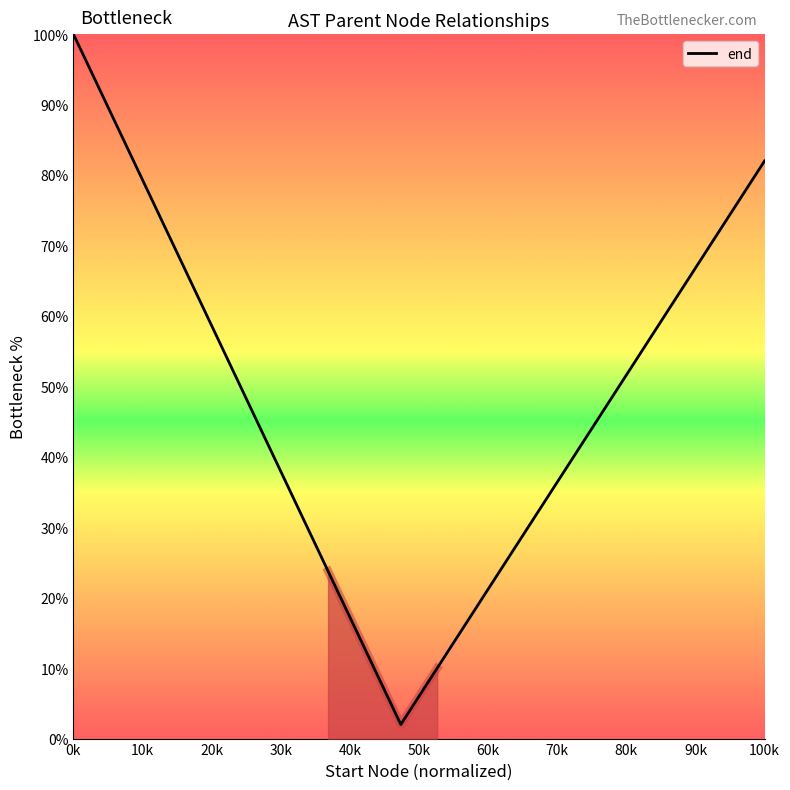

What is the greatest value displayed?

100.0